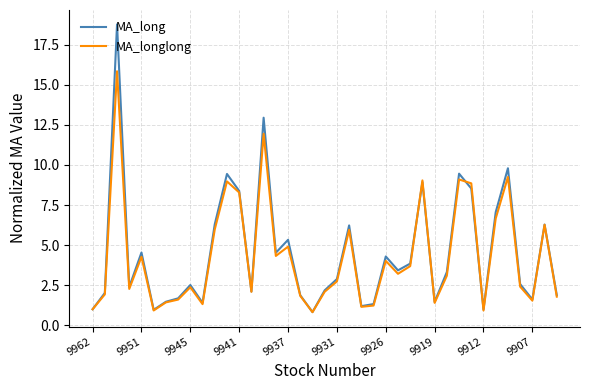

Which series has the largest range (max minus min)?

MA_long